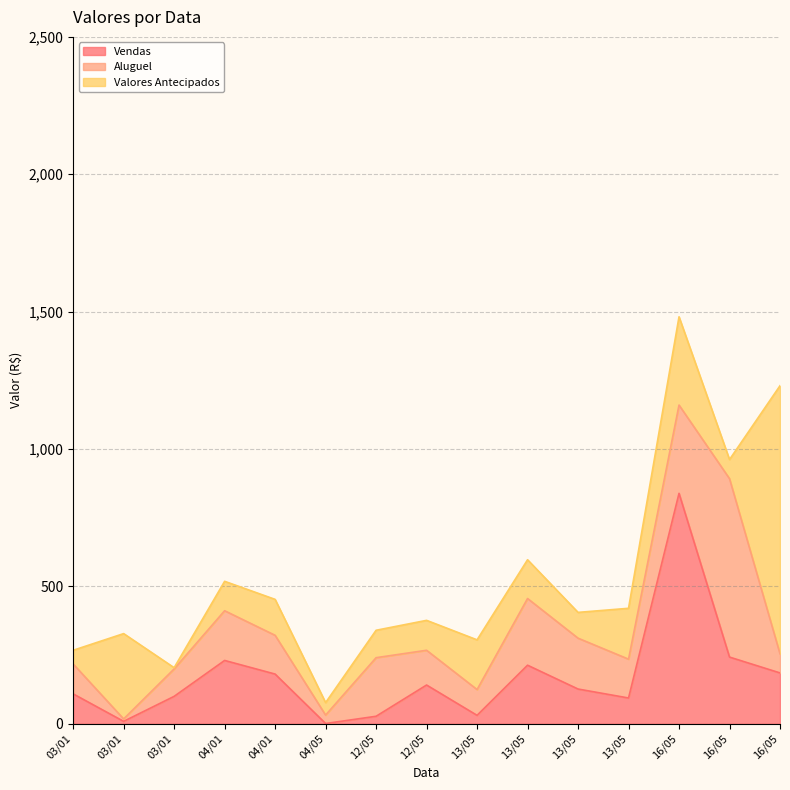

At how many categories does at least one series exceed 296?

4